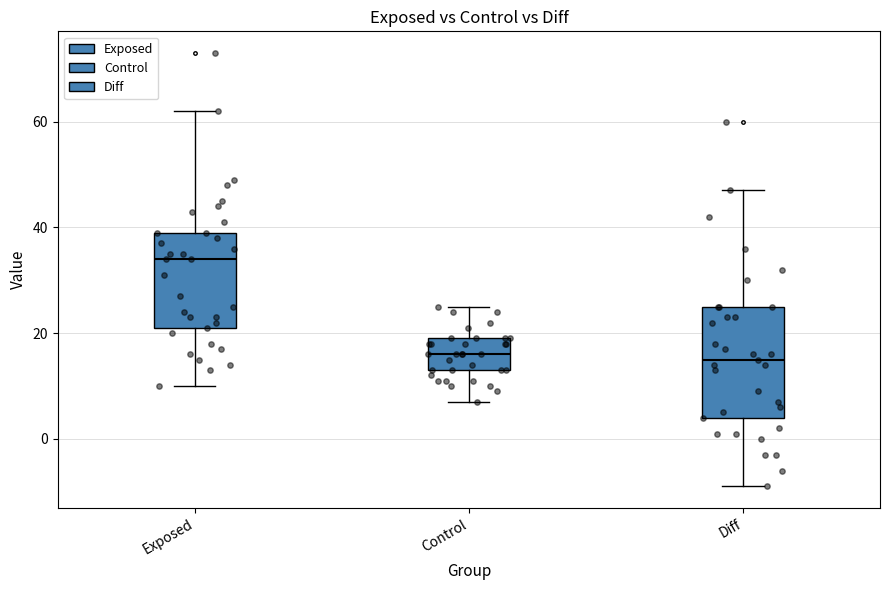

Reading left to right, read every box against the y-axis: the position of its median line, the range the box covers, and the ends of its whiskers. The values are not printed on the chart, so give them approximately, as read against the axis.

Exposed: median 34, box 22 to 40, whiskers 10 to 62
Control: median 16, box 14 to 20, whiskers 8 to 26
Diff: median 16, box 4 to 26, whiskers -8 to 48